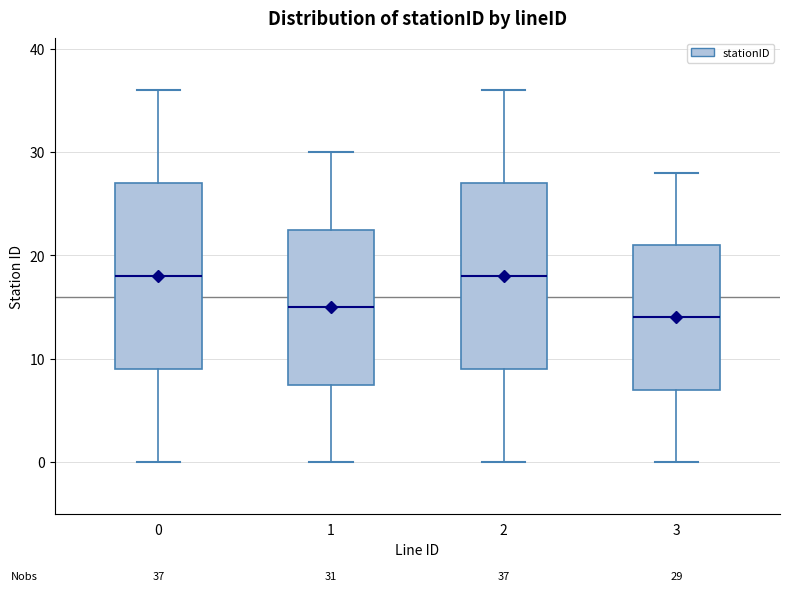

Which box has the lowest median line?

3